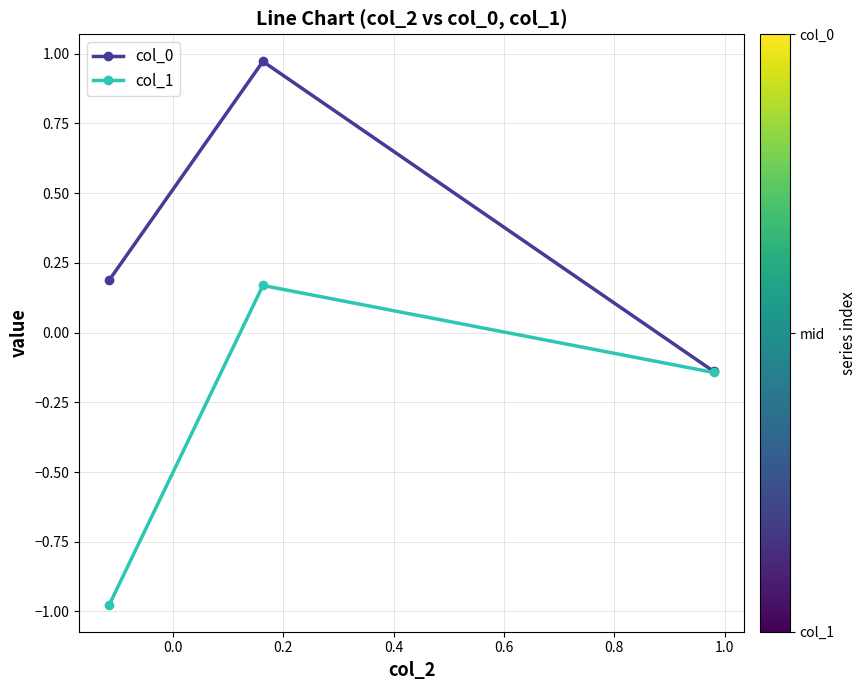

What is the difference between the second highest and minimum values in the col_0 series?

0.3